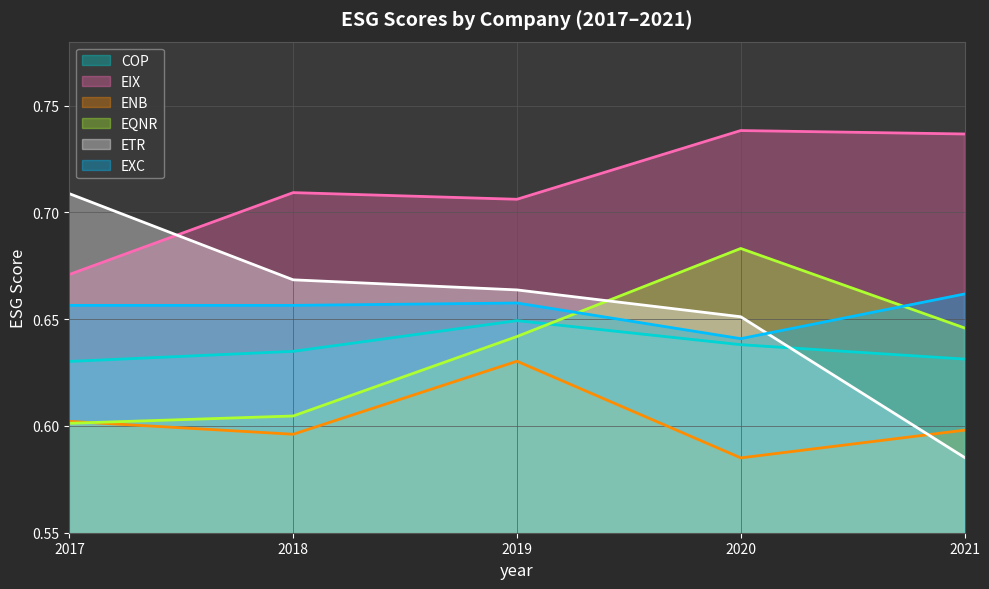

Where is COP nearest to the value 0?

2017